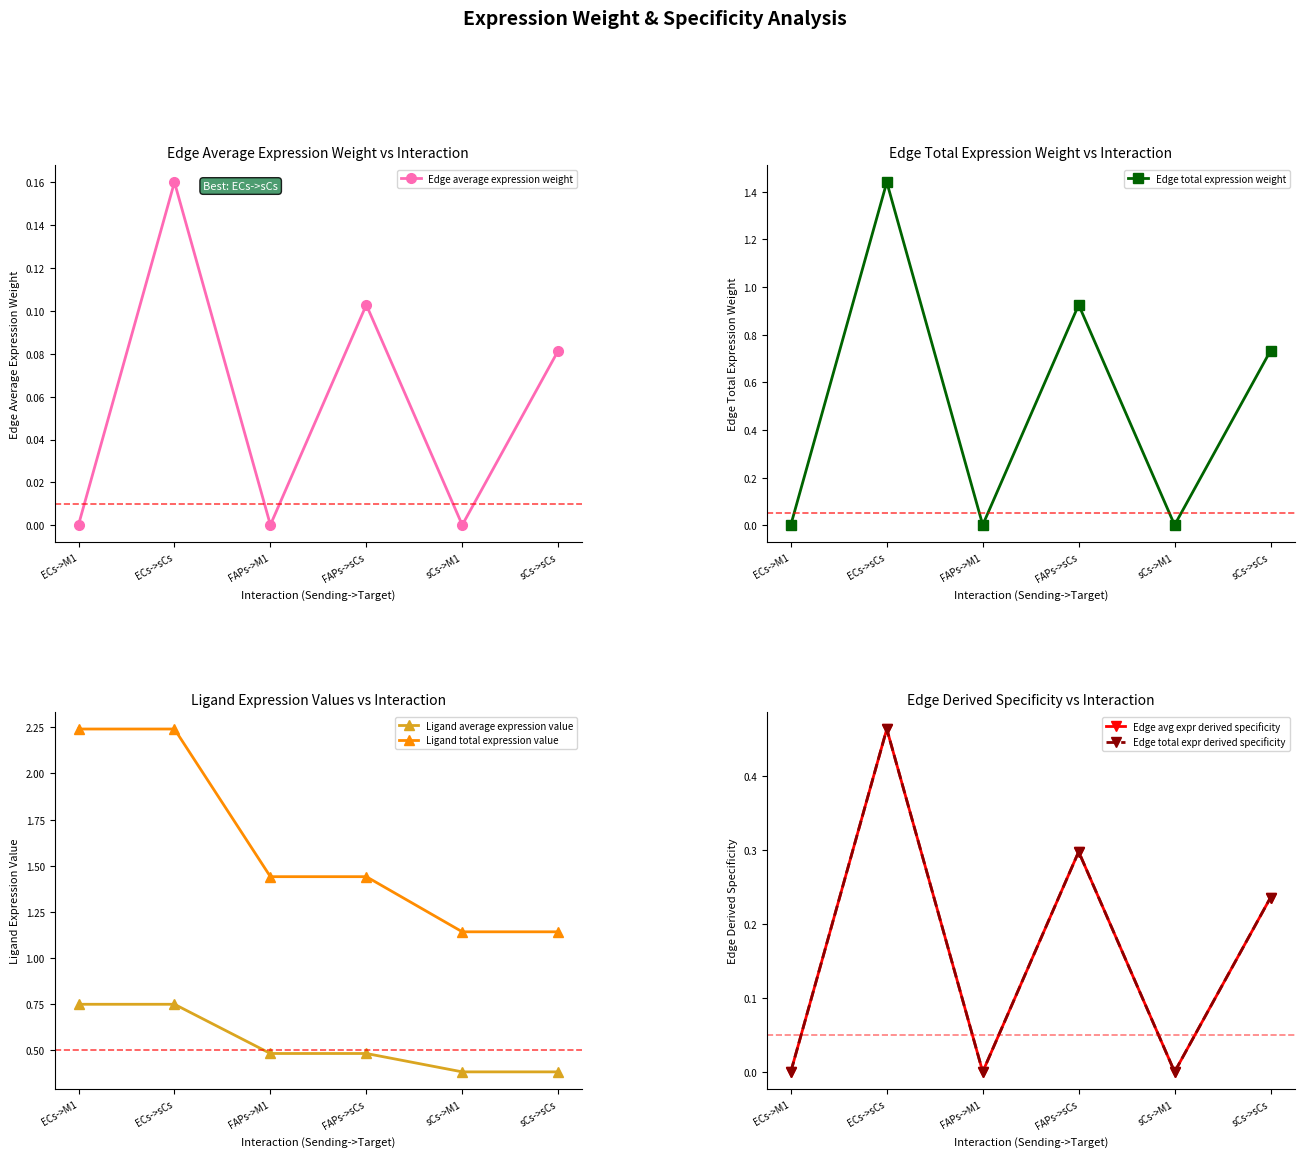

What is the spread (max minus min) of values at ECs->M1?

2.2